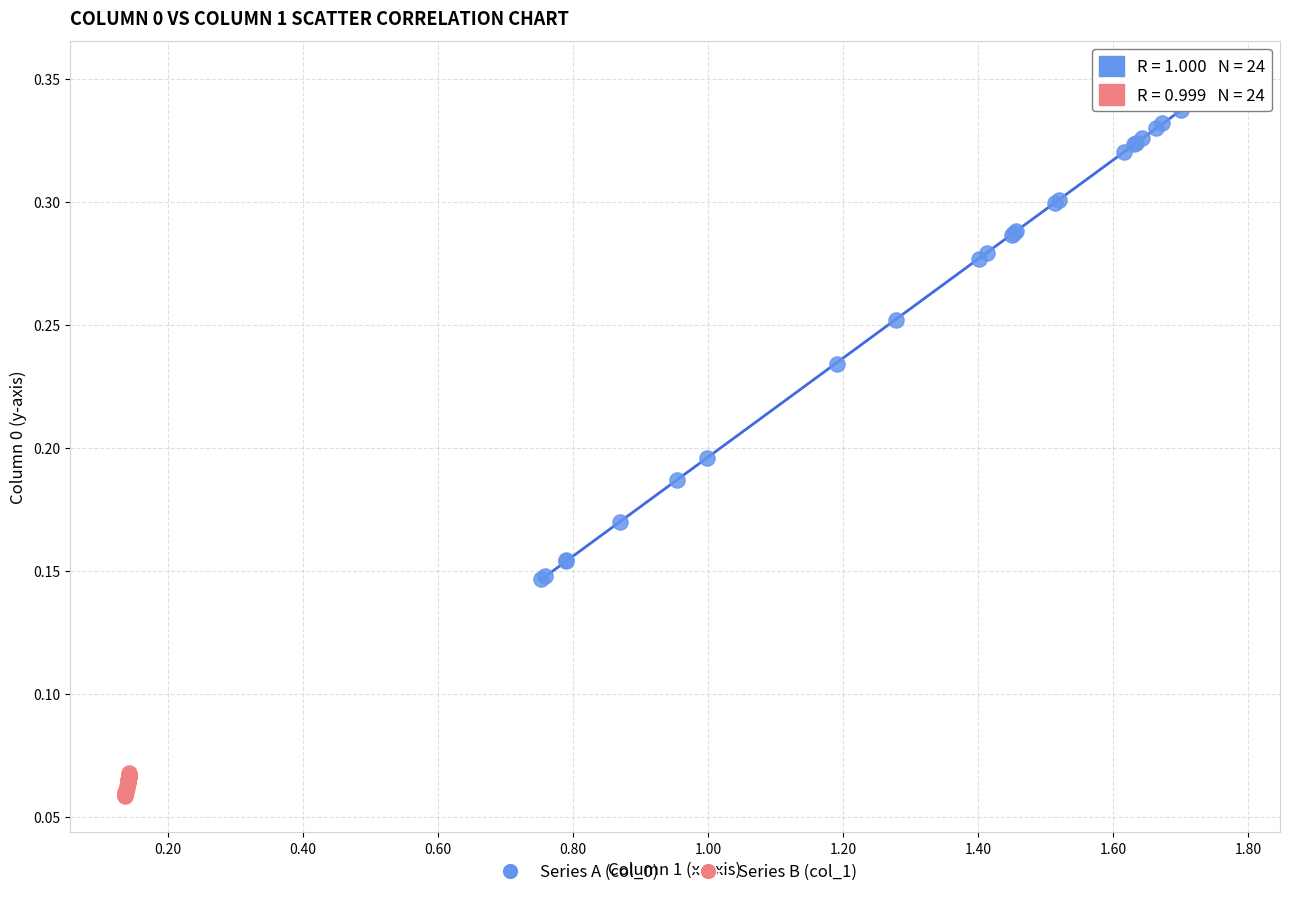

What are all the series names shown in the legend?

Series A (col_0), Series B (col_1)